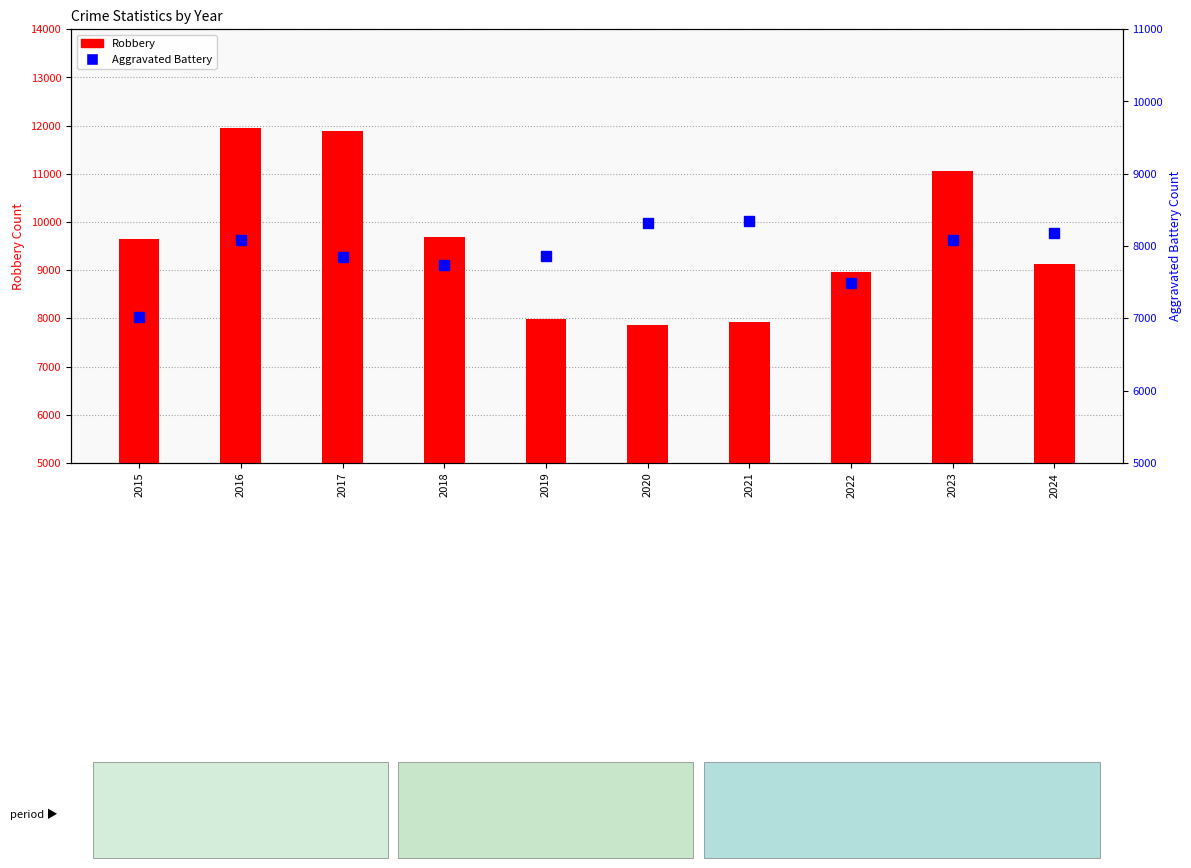

What is the difference between the maximum and minimum values in the Aggravated Battery series?

1328